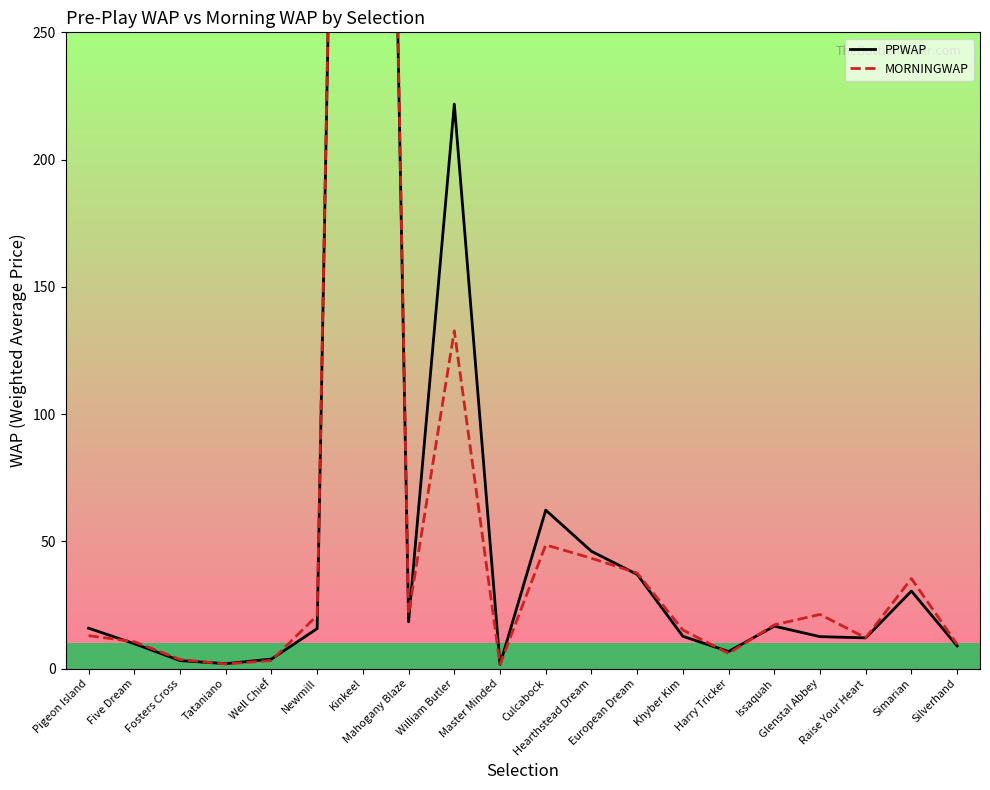

What is the difference between the maximum and minimum values in the PPWAP series?

998.4